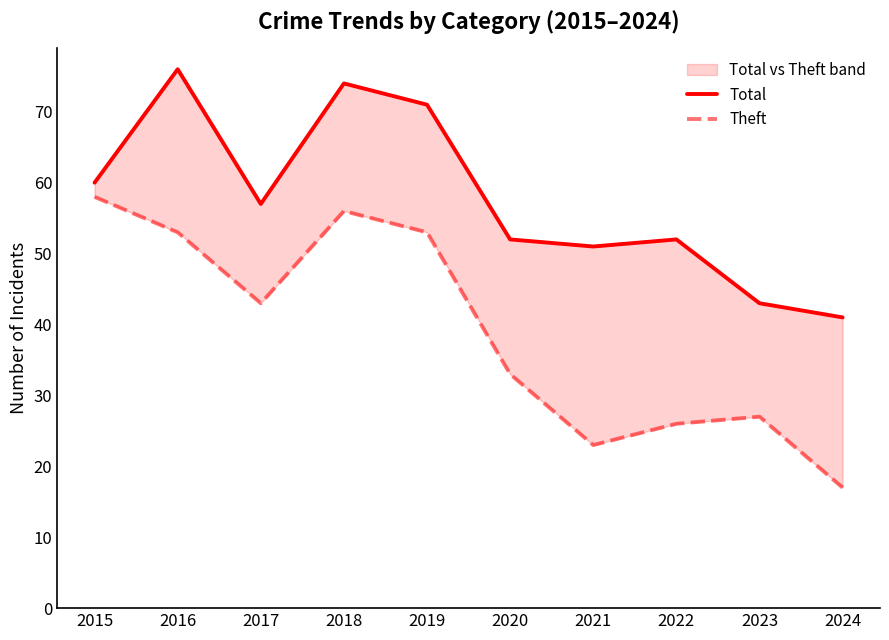

What is the sum of the Total values at 2016 and 2017?

133